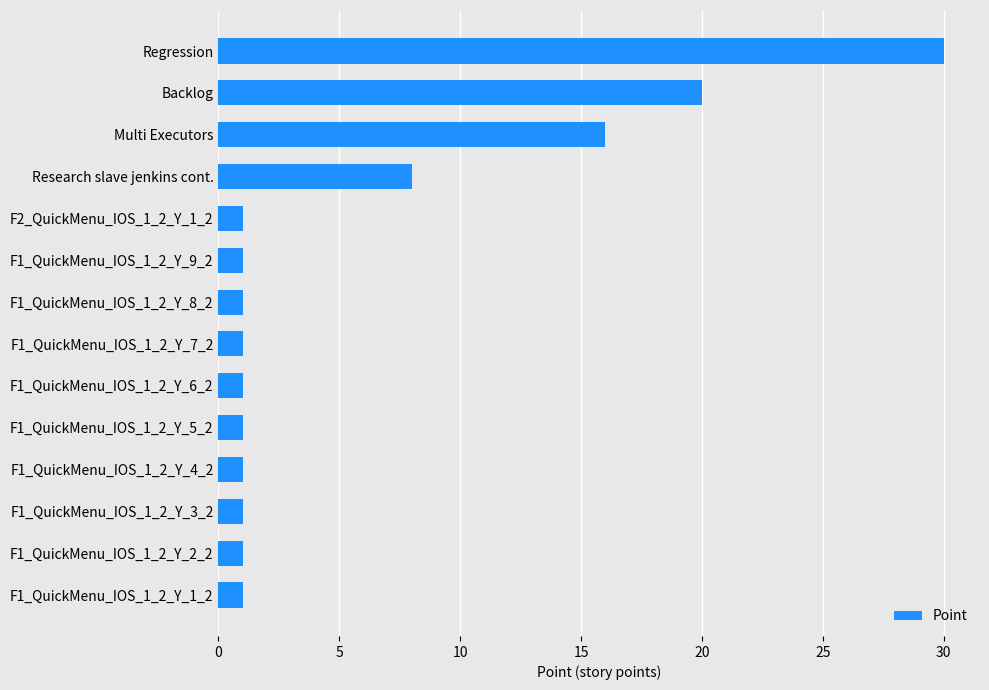

The value at F1_QuickMenu_IOS_1_2_Y_9_2 is 2. True or false?

False